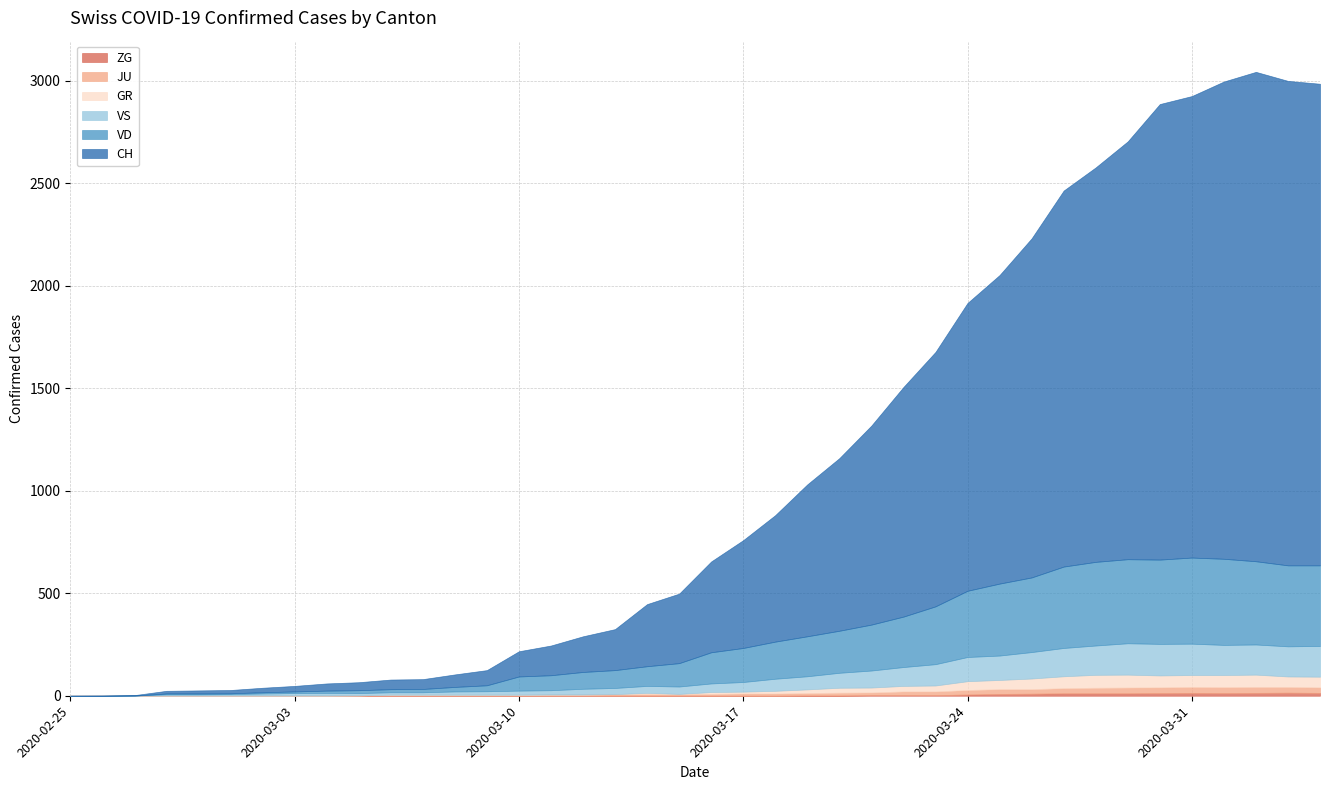

How many lines are shown in the chart?

6